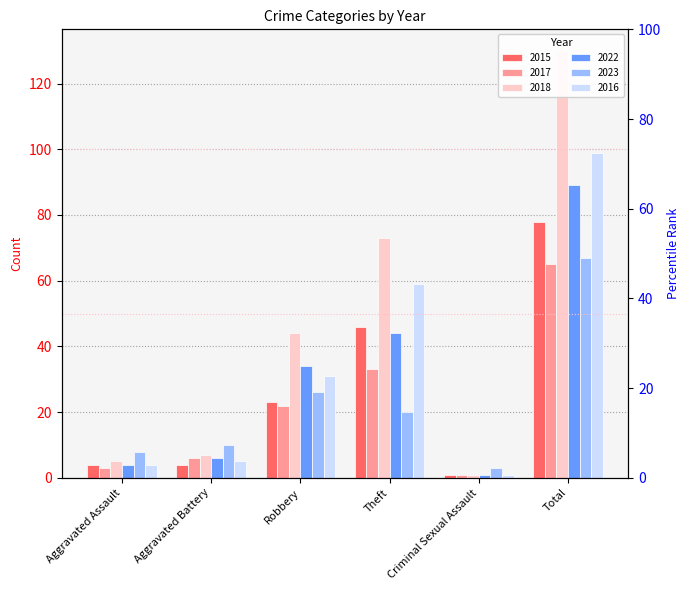

Which has a higher value, Theft or Total?

Total